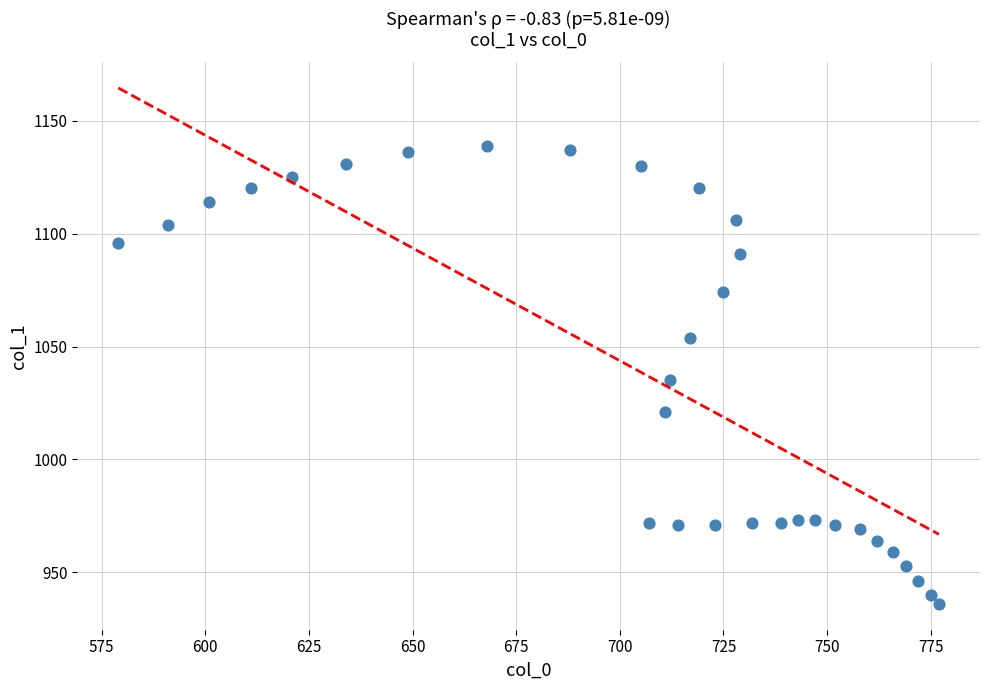

What is the range of Y values (max minus min)?

203